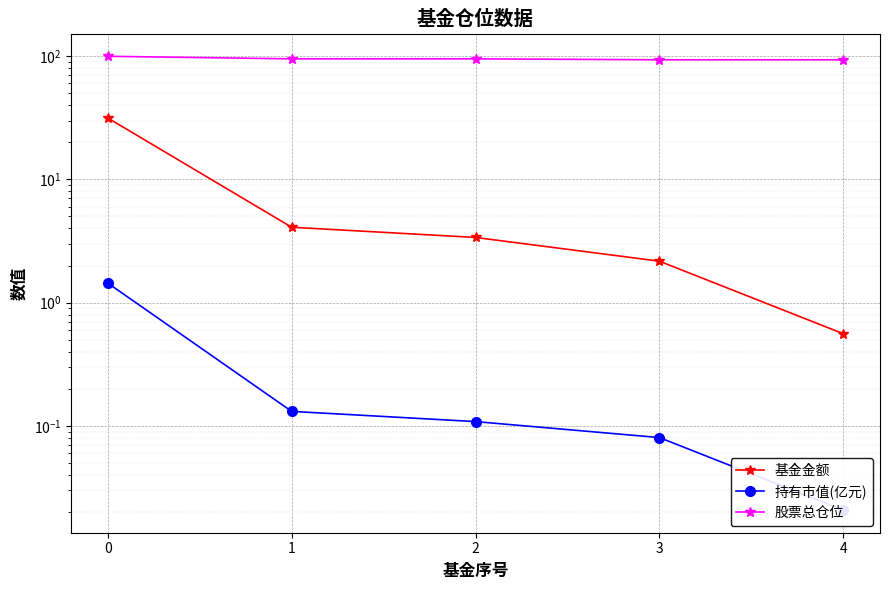

What is the spread (max minus min) of values at 2?

94.8